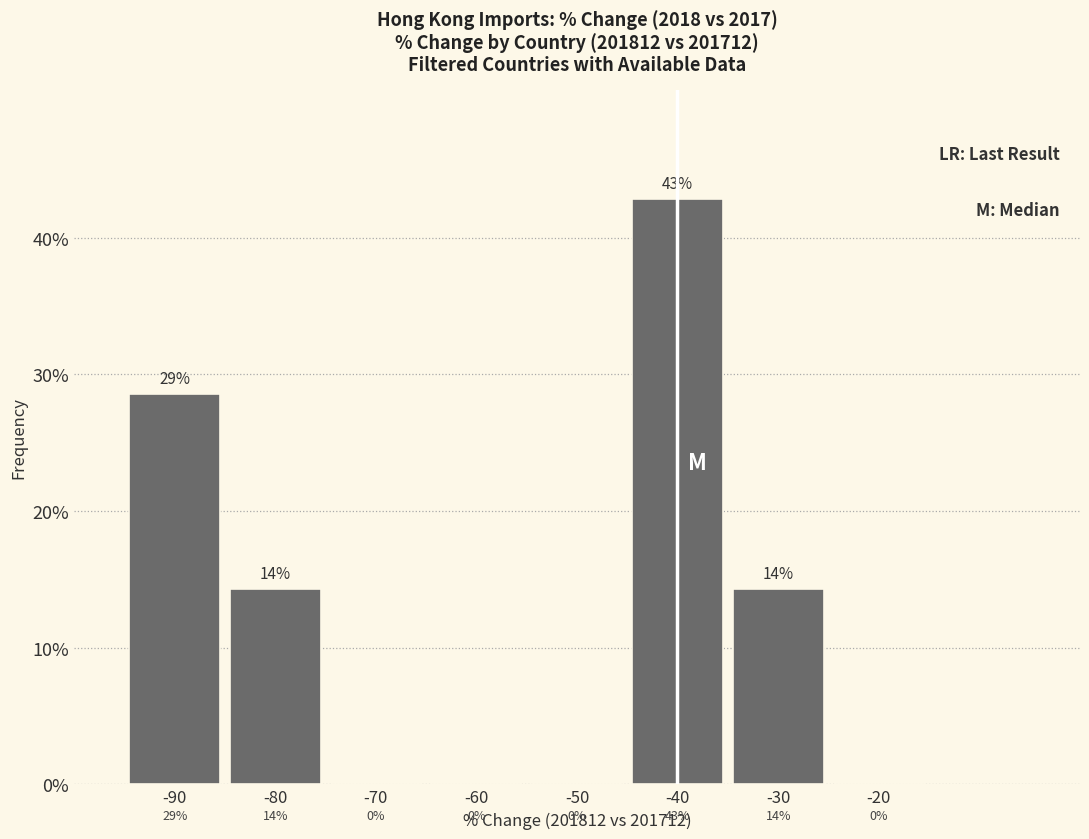

Between -20 and -80, which is larger?

-80